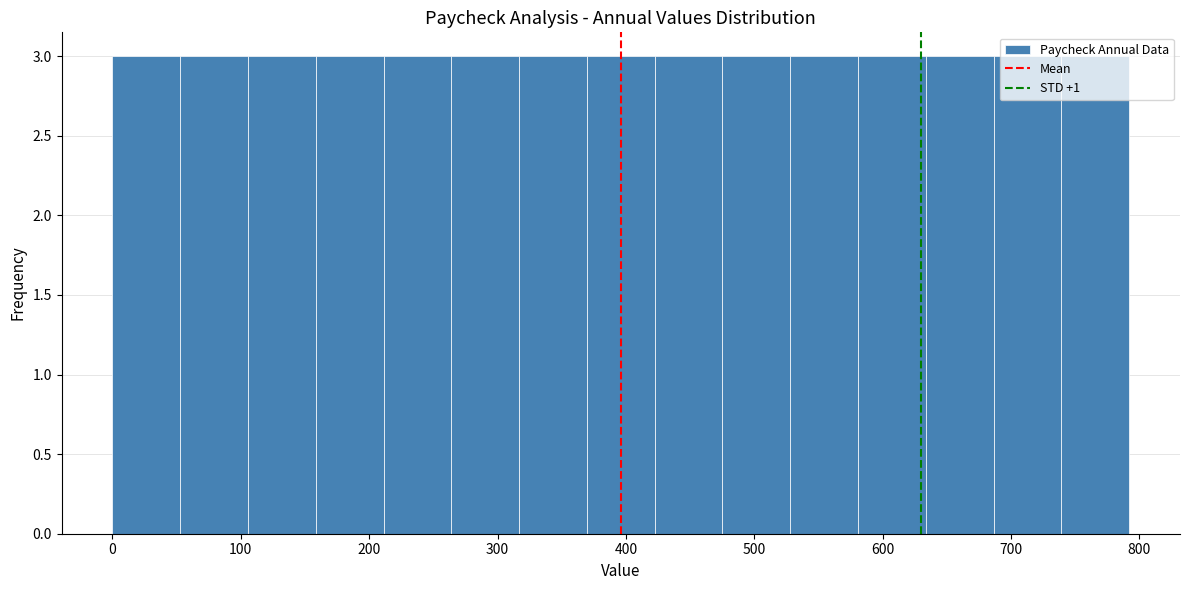

Reading left to right, transcribe this chart: for each bar, give the range it covers on the x-axis and its height. Neither the bar edges nor the heights are printed on the chart, so give them approximately, as read against the axes.

0 to 50: 3
50 to 110: 3
110 to 160: 3
160 to 210: 3
210 to 260: 3
260 to 320: 3
320 to 370: 3
370 to 420: 3
420 to 480: 3
480 to 530: 3
530 to 580: 3
580 to 630: 3
630 to 690: 3
690 to 740: 3
740 to 790: 3